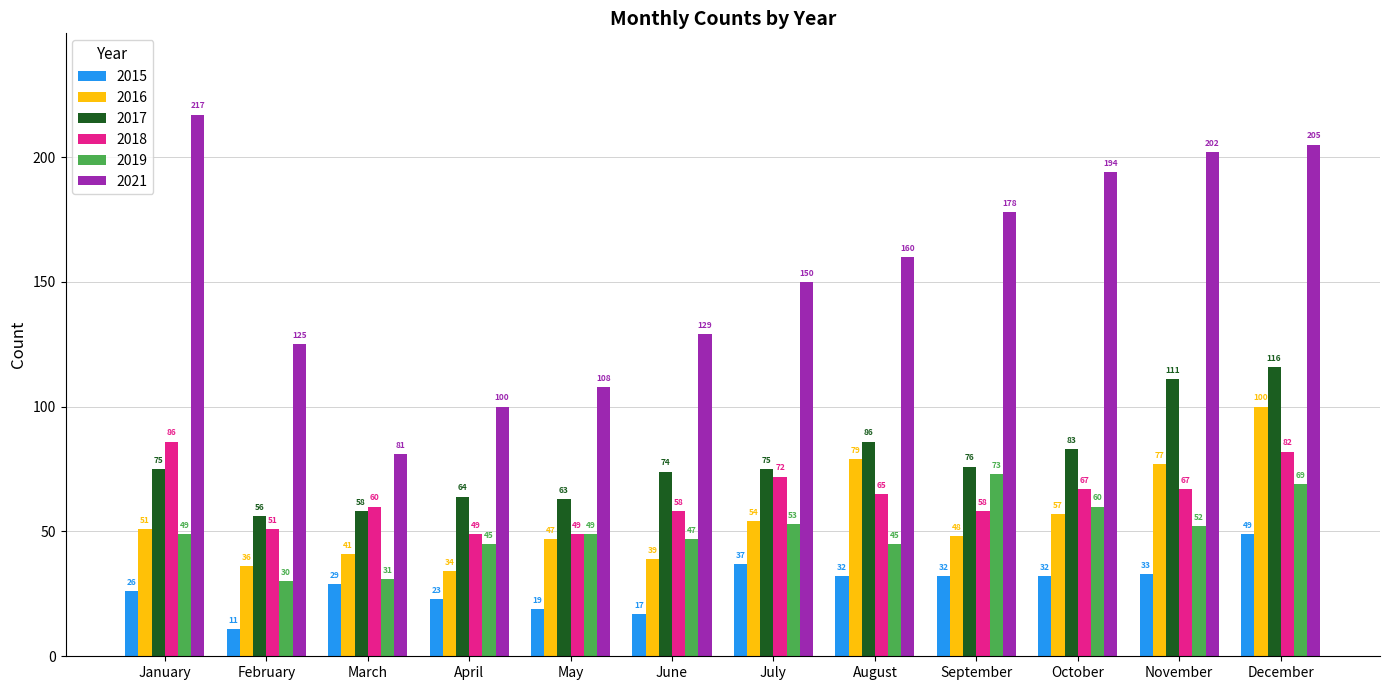

How many series are shown in this chart?

6